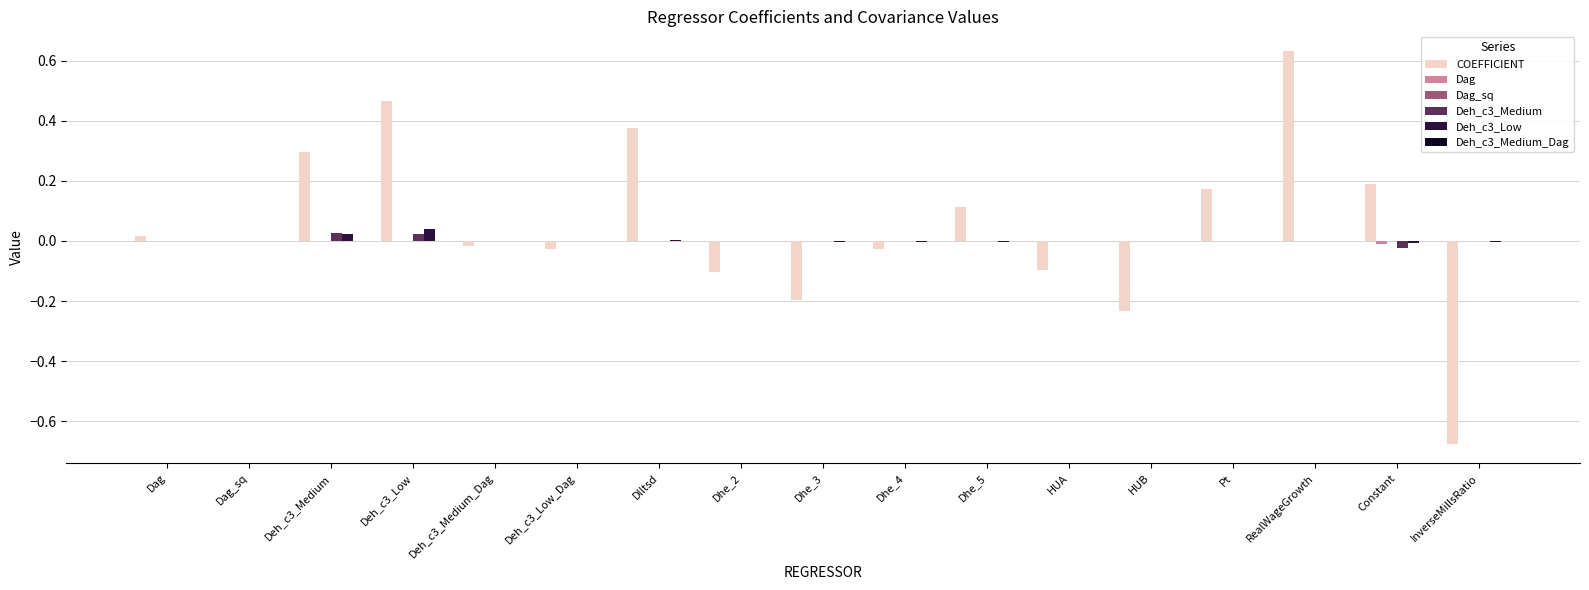

Between Constant and InverseMillsRatio, which series saw the biggest shift?

COEFFICIENT